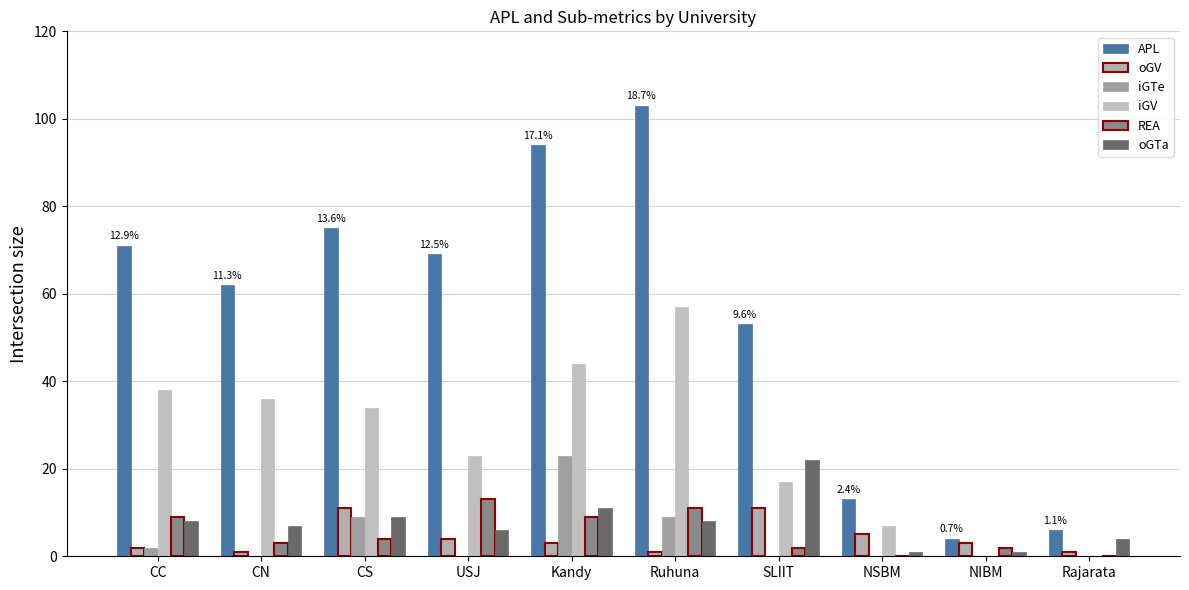

What are all the series names shown in the legend?

APL, oGV, iGTe, iGV, REA, oGTa